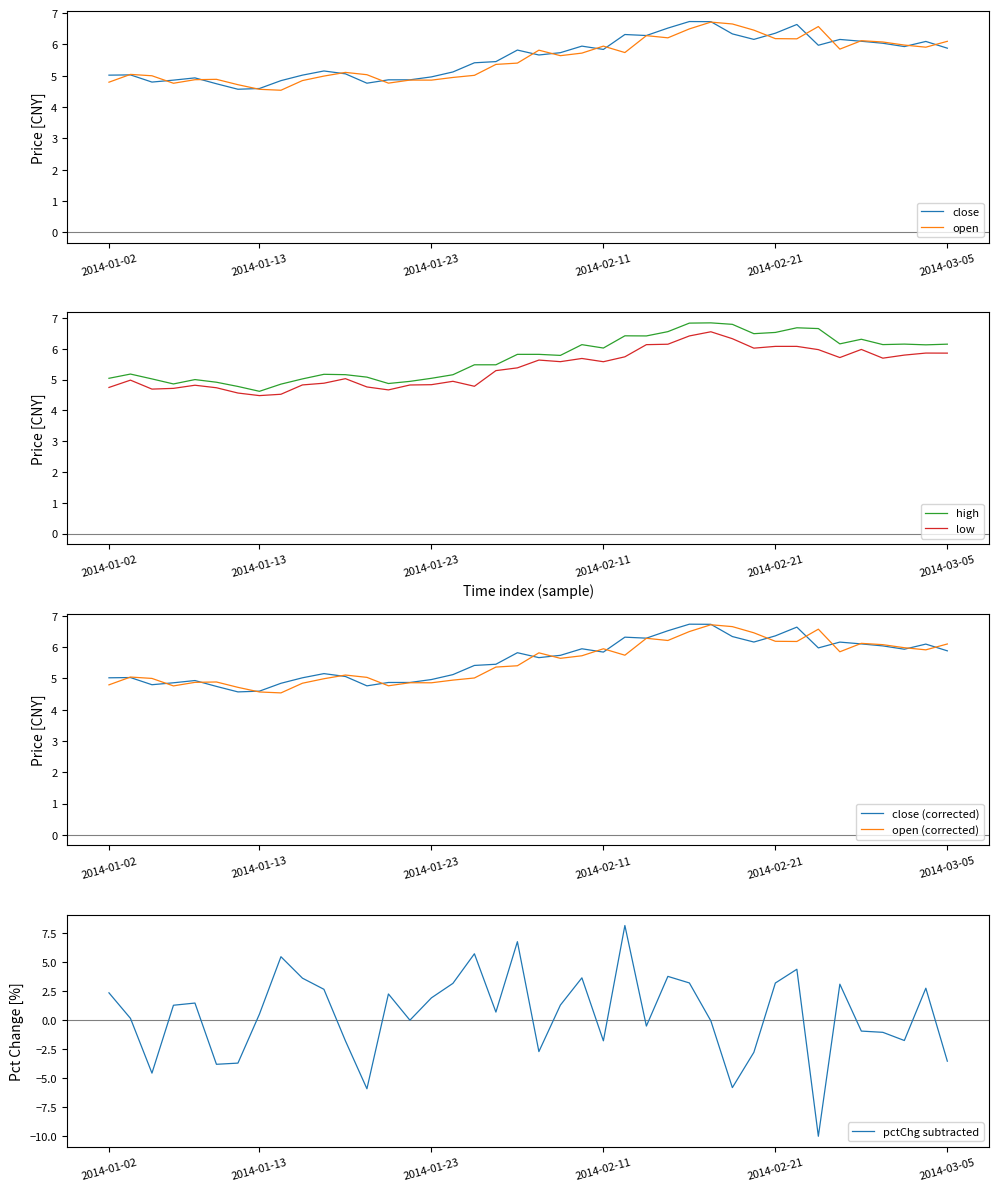

What is the average value of the high series?

5.7